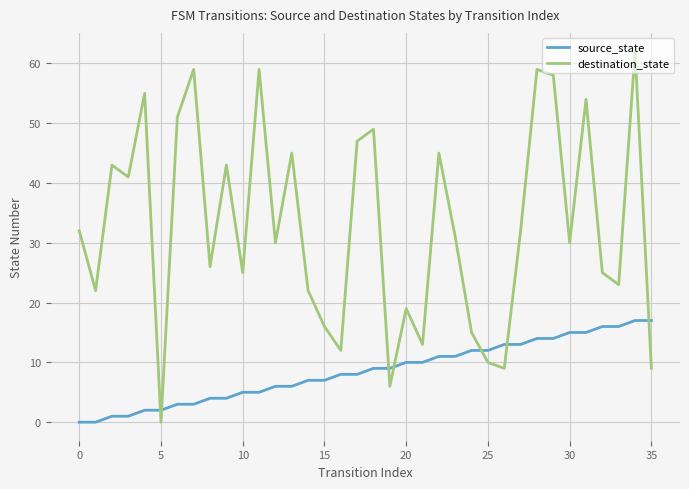

Which series has the largest total across all categories?

destination_state